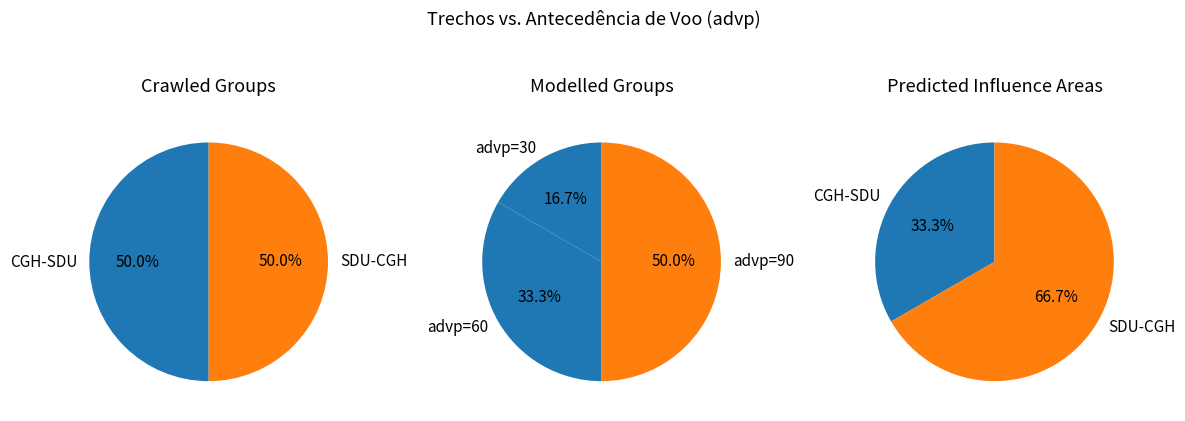

What percentage is NOT represented by CGH-SDU (60)?

66.7%